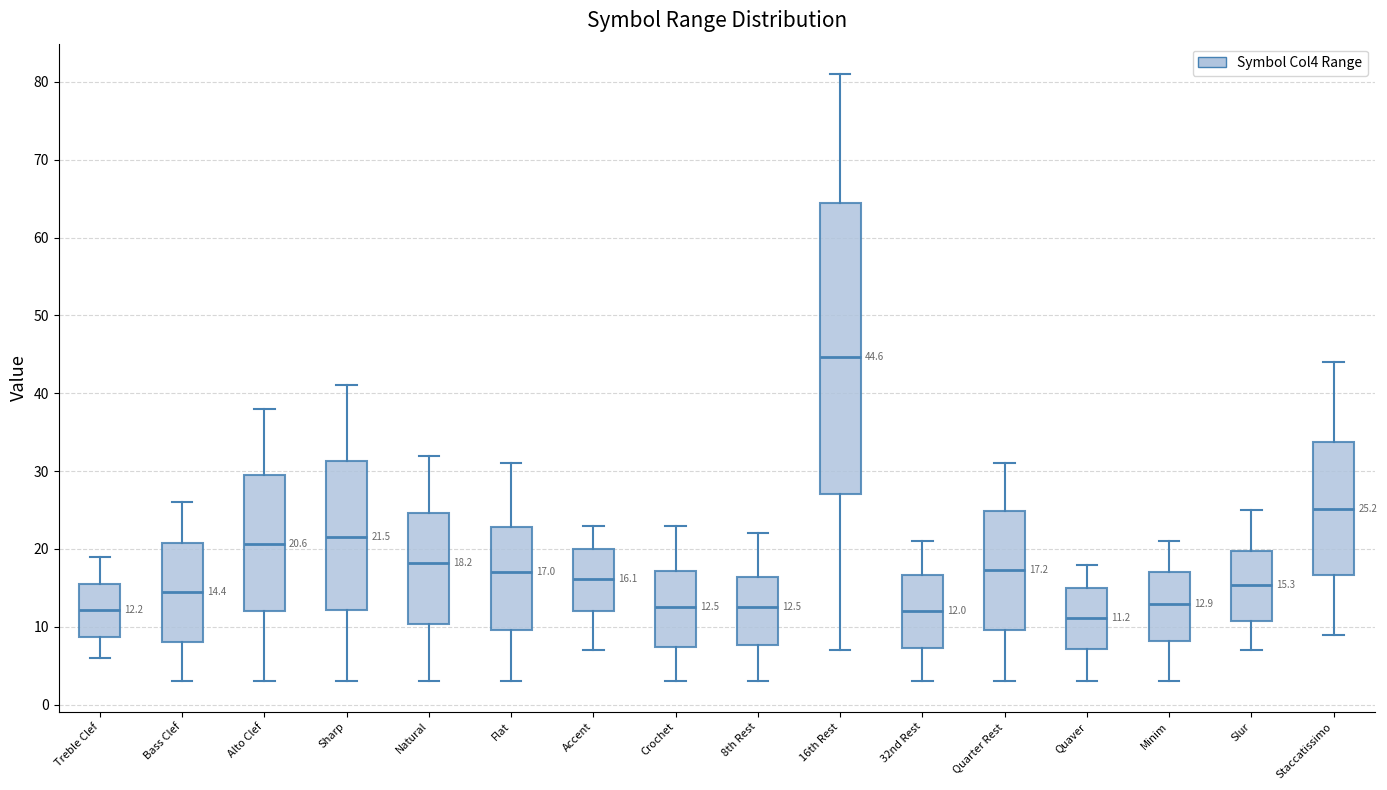

Which box is the tallest, from its lower edge to its upper edge?

16th Rest